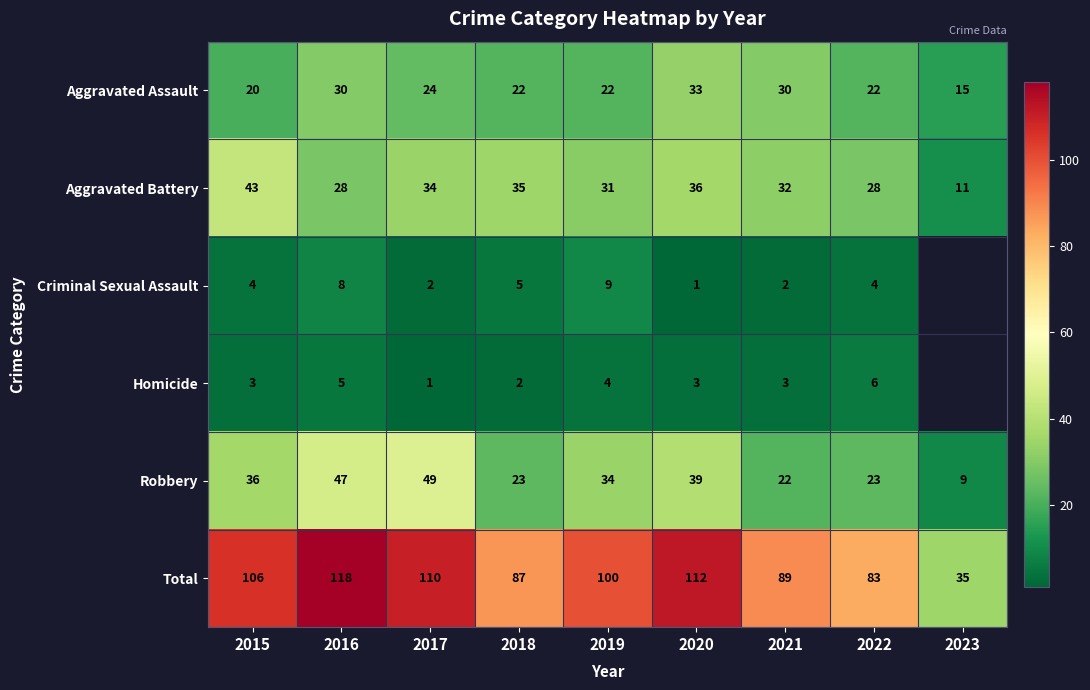

Between 2015 and 2021, which is larger?

2021